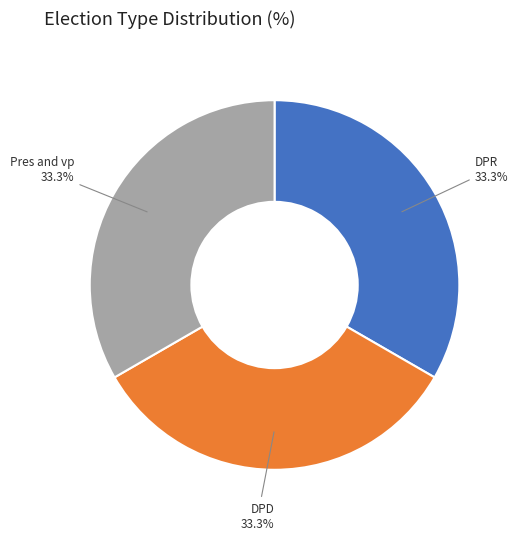

Is there any slice that represents more than half of the pie?

No